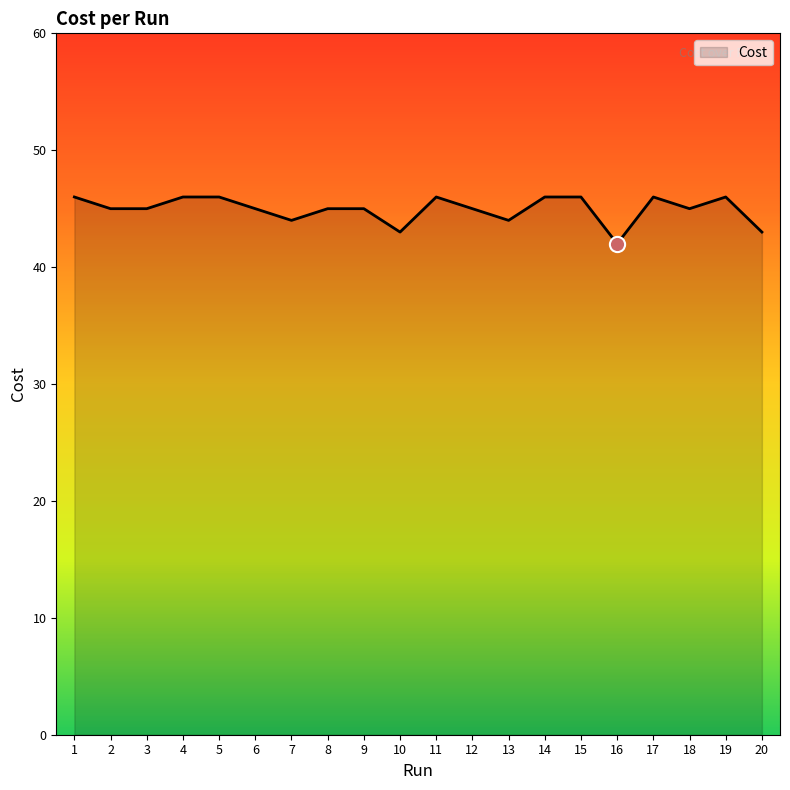

What is the ratio of the value at 12 to the value at 16?

1.1